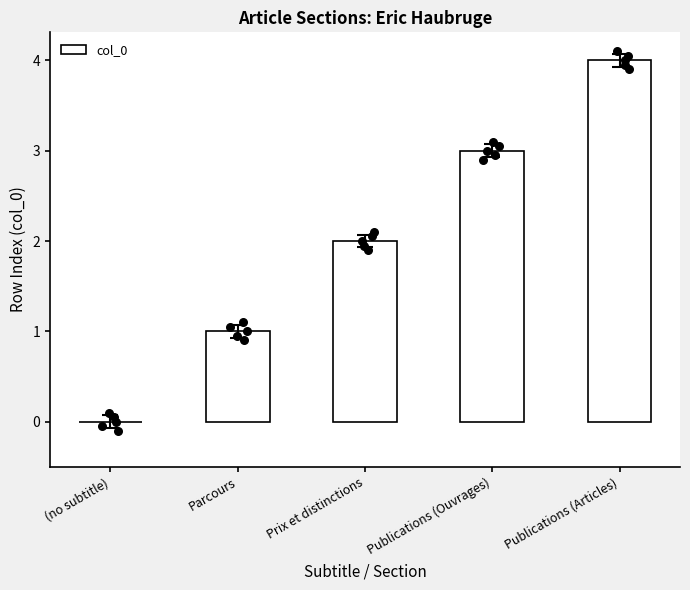

What is the change in value from (no subtitle) to Parcours?

+1